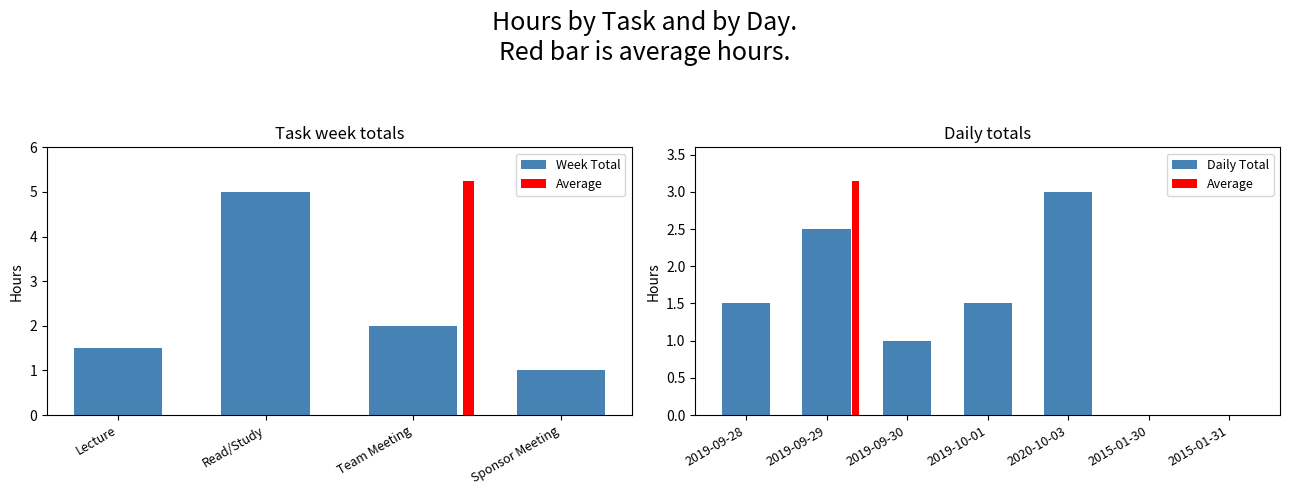

The Week Total series shows 1.0 at Team Meeting. True or false?

False